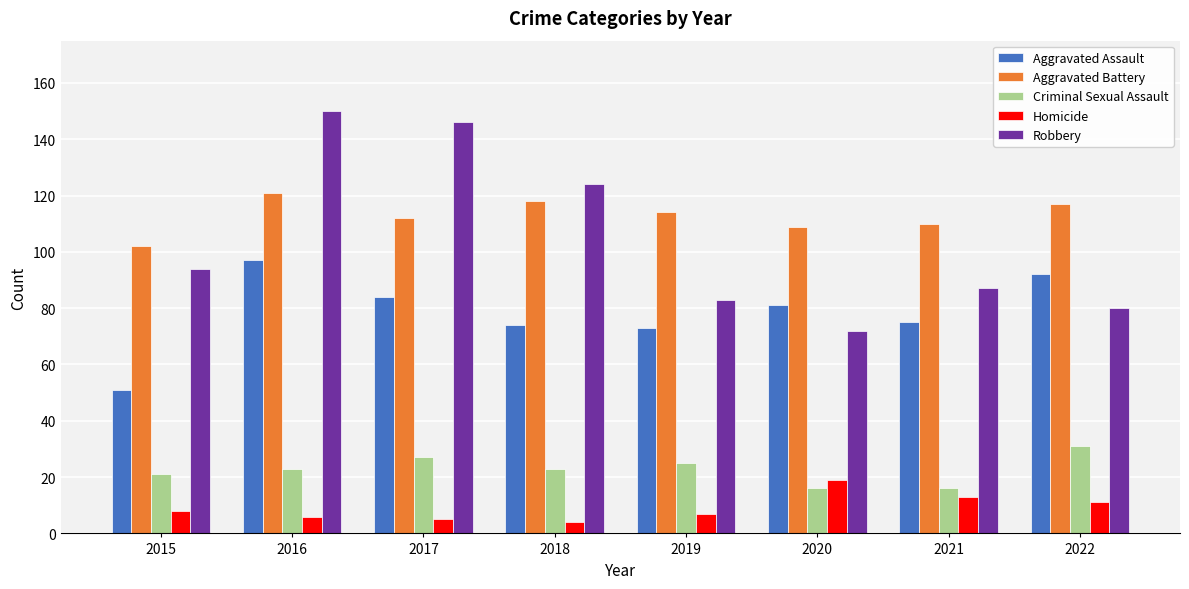

What is the approximate value of Aggravated Assault at 2021, to the nearest 5?

75